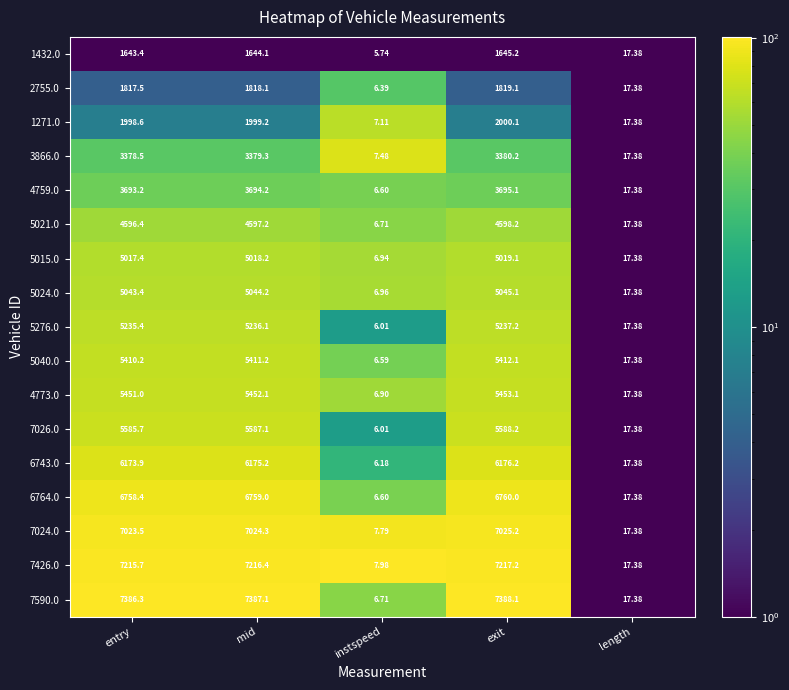

At which category is the sum across all series the highest?

exit